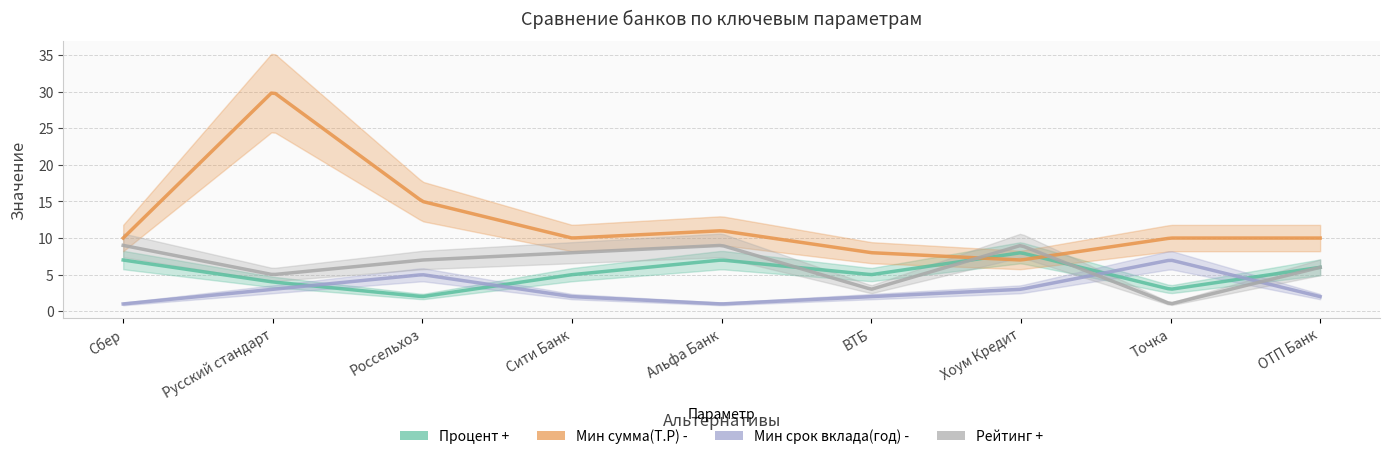

Does the chart have visible grid lines?

Yes